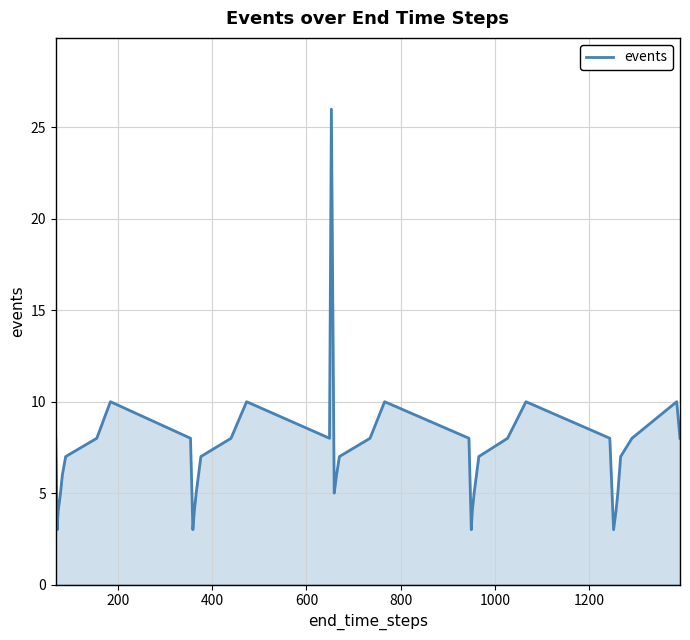

What is the greatest value displayed?

26